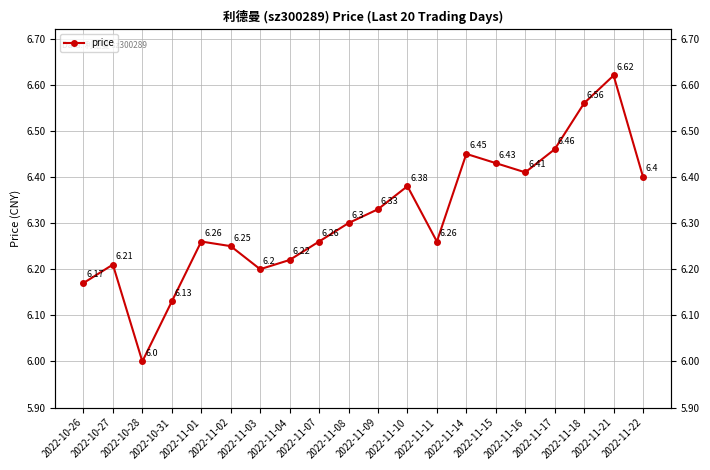

What is the label of the 6th point from the left?

2022-11-02